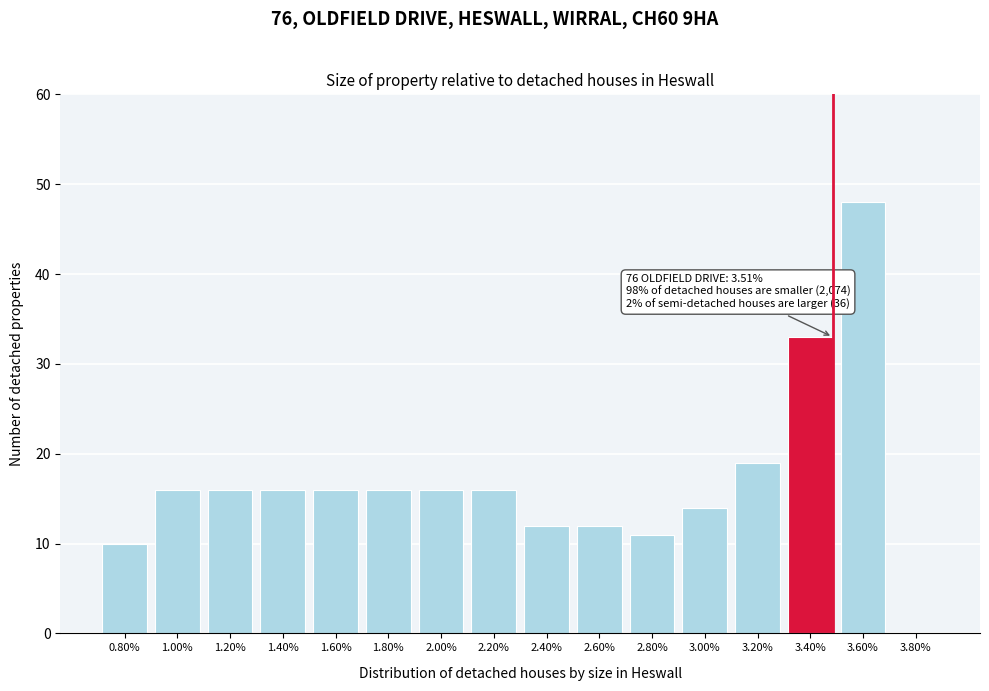

Reading left to right, extract all data points from this chart.

0.80%=10	1.00%=16	1.20%=16	1.40%=16	1.60%=16	1.80%=16	2.00%=16	2.20%=16	2.40%=12	2.60%=12	2.80%=11	3.00%=14	3.20%=19	3.40%=33	3.60%=48	3.80%=0